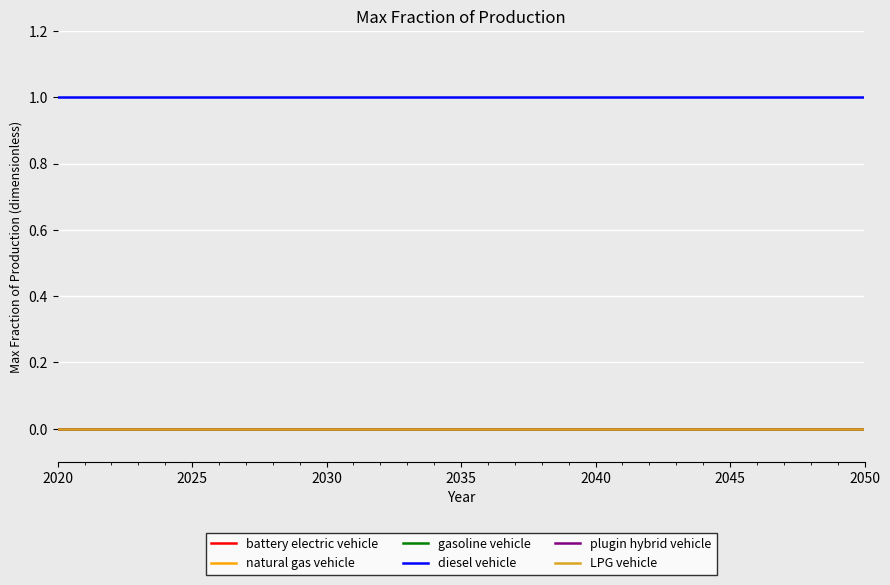

Does the chart display data point markers on the line(s)?

No